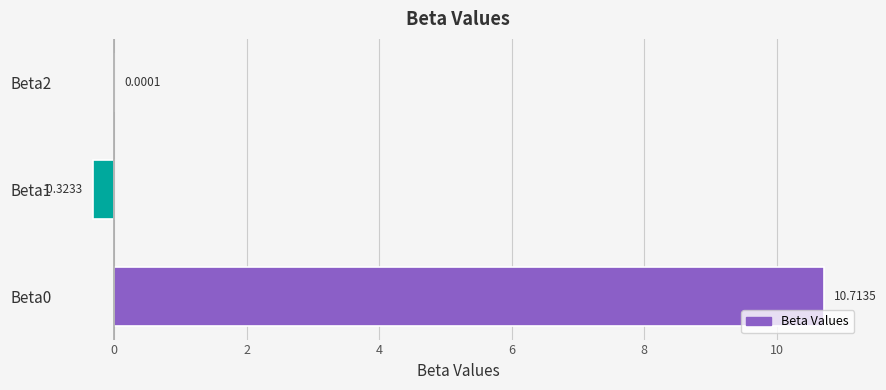

What is the sum of all values?

10.4